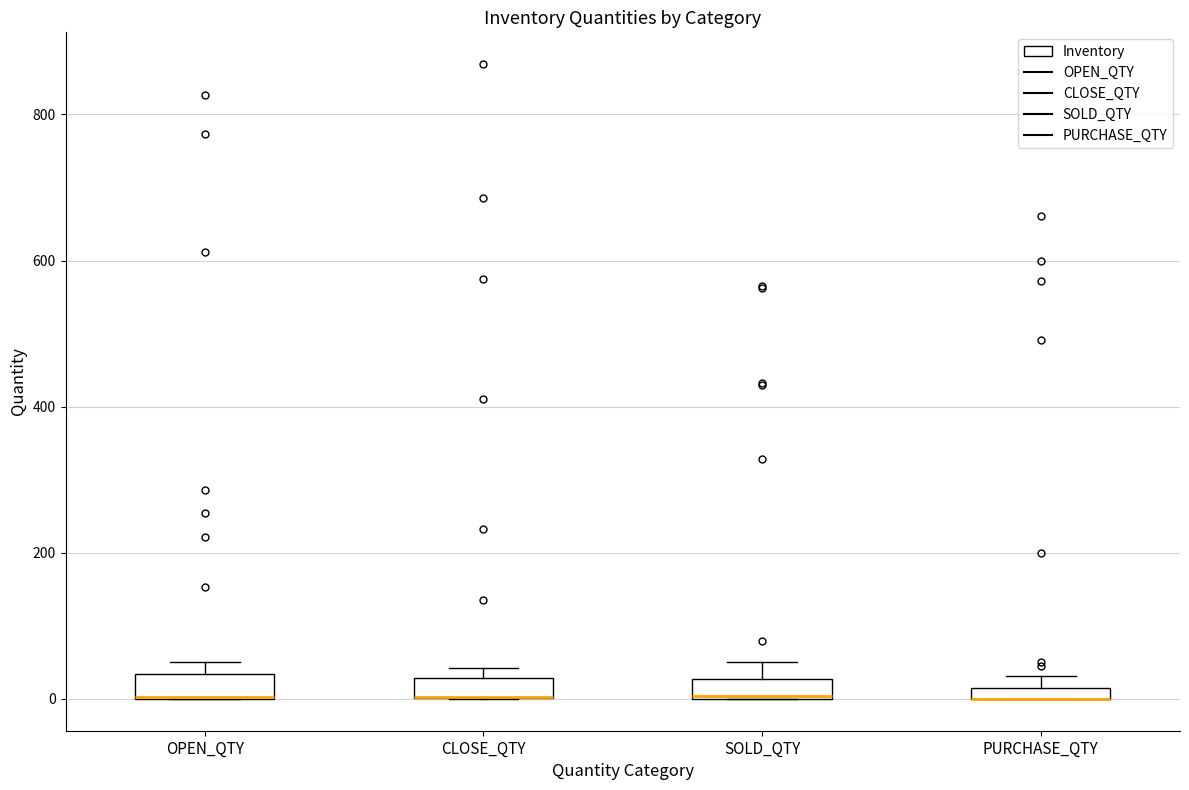

Where is the upper edge of the box for PURCHASE_QTY on the y-axis? The values are not printed on the chart, so give them approximately, as read against the axis.

20